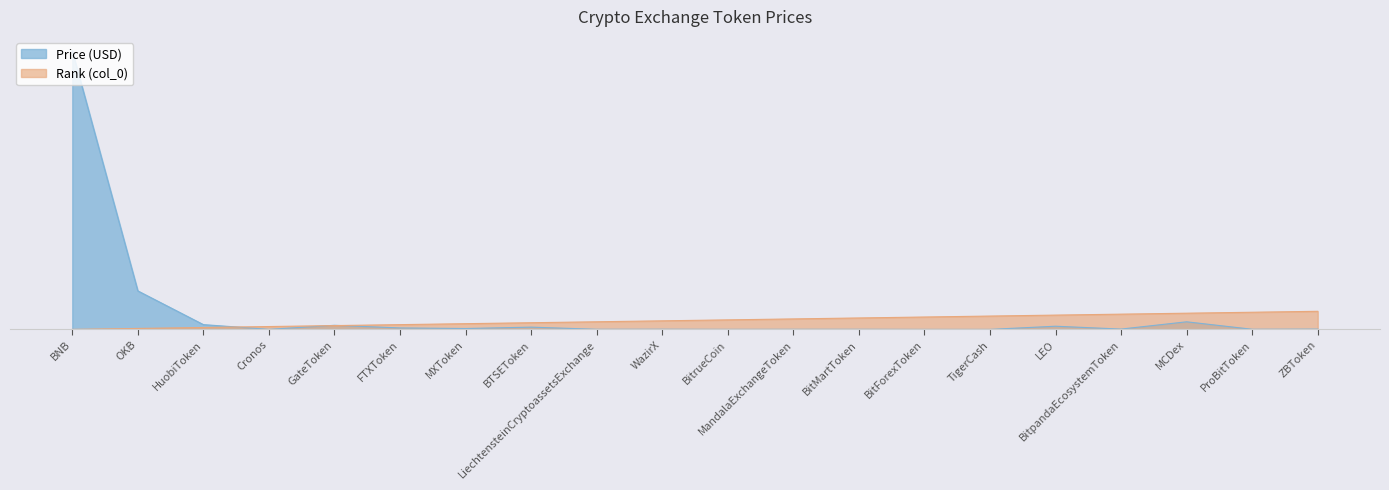

True or false: Price has a value of 0.0 at TigerCash.

False